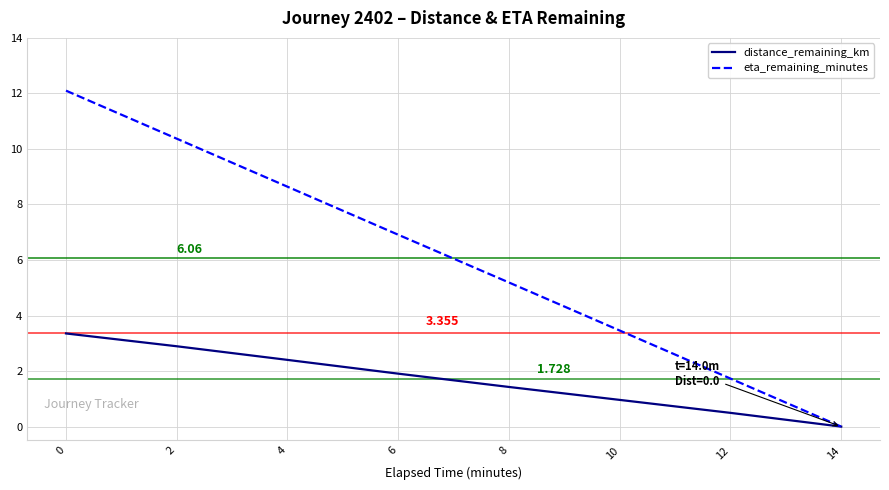

True or false: eta_remaining_minutes has more than 2 interior local peaks.

False